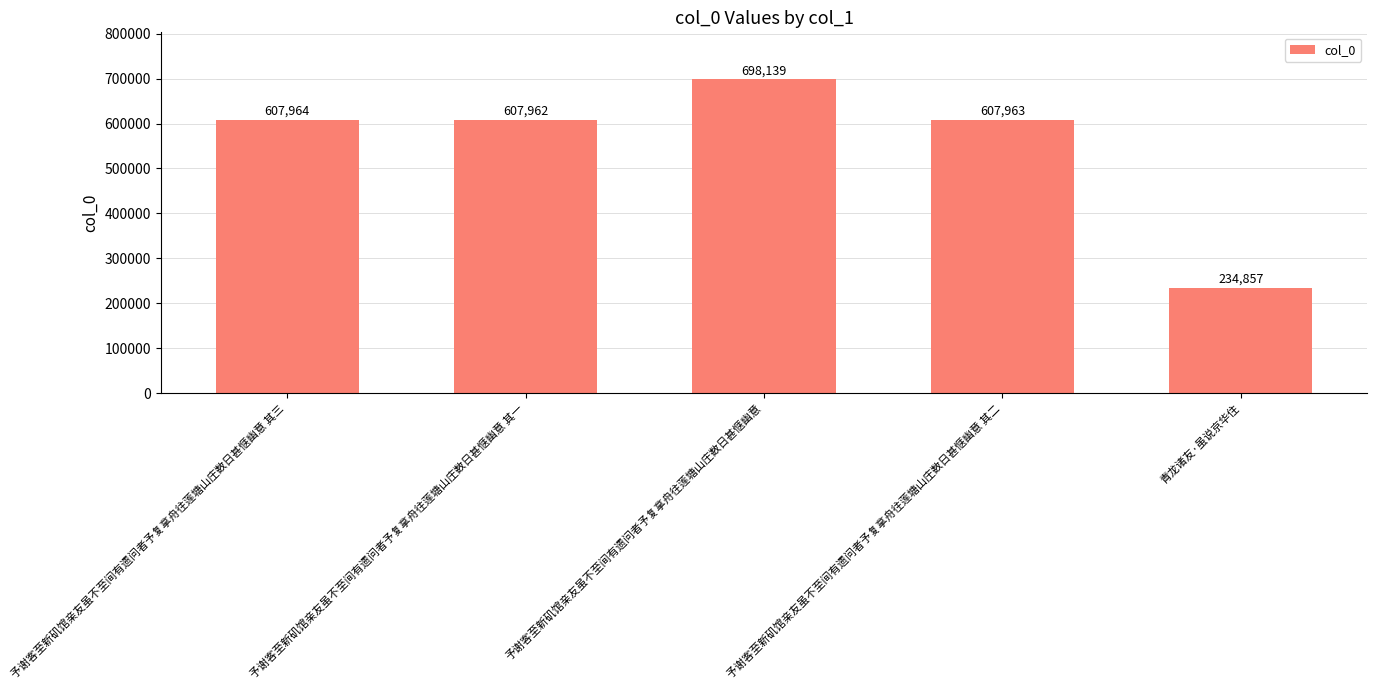

What is the difference between the maximum and minimum values?

463282